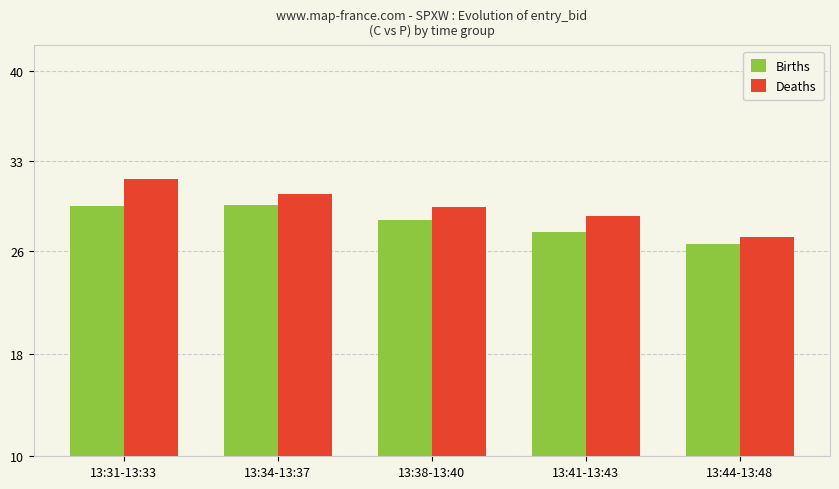

What is the difference between the Births values at 13:41-13:43 and 13:34-13:37?

2.1